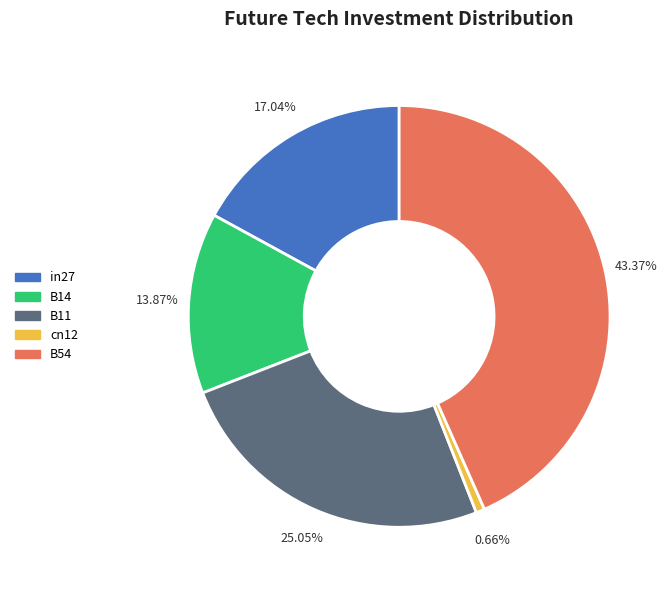

To the nearest percent, what is the average slice percentage?

20%